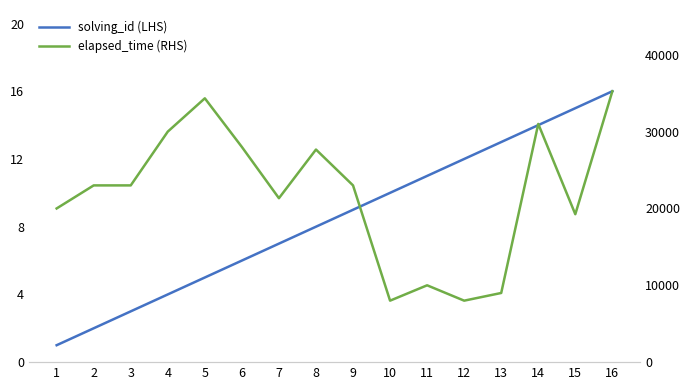

True or false: elapsed_time (RHS) and solving_id (LHS) intersect in this chart.

False